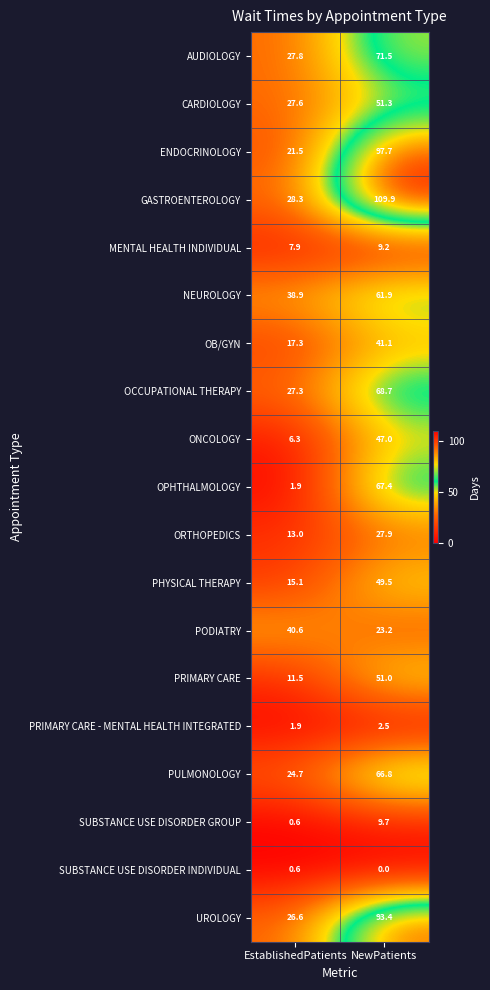

How many series are shown in this chart?

19